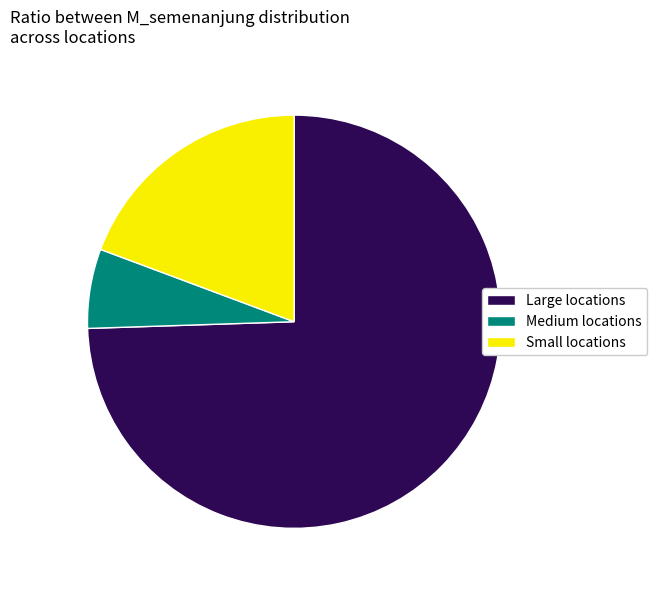

Rank the categories by value from highest to lowest.

Large locations, Small locations, Medium locations